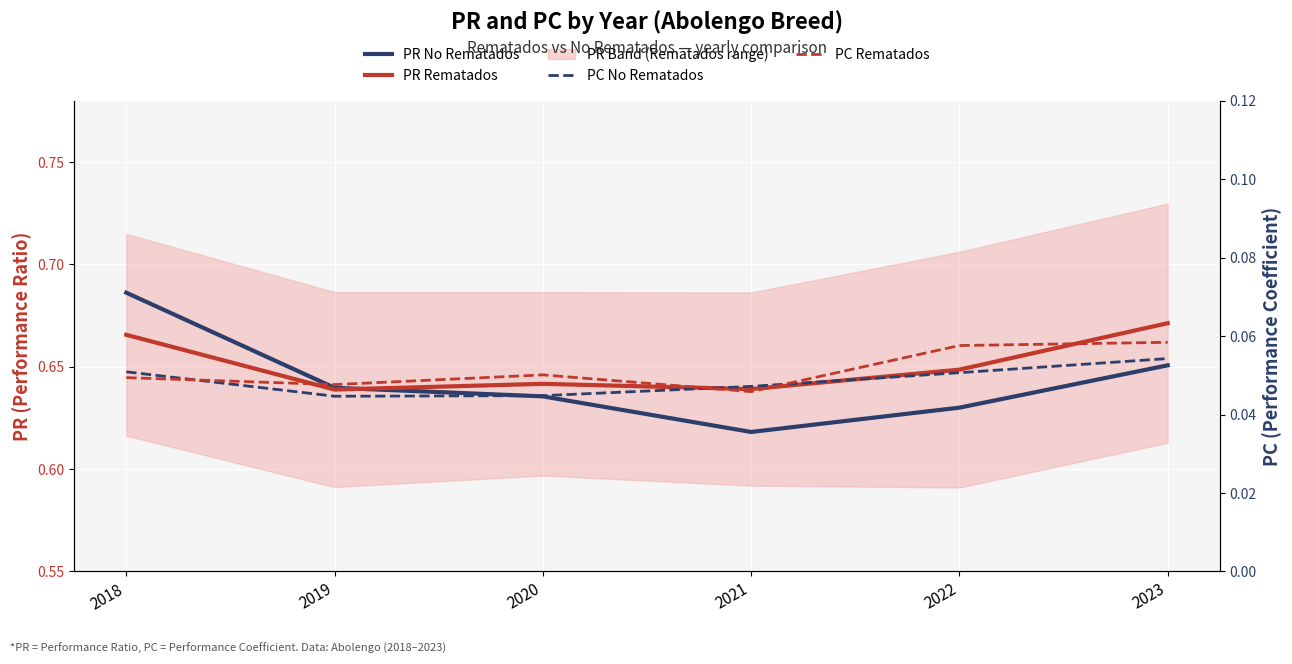

Is the value of PR No Rematados at 2022 greater than the value of PR Rematados at 2020?

No